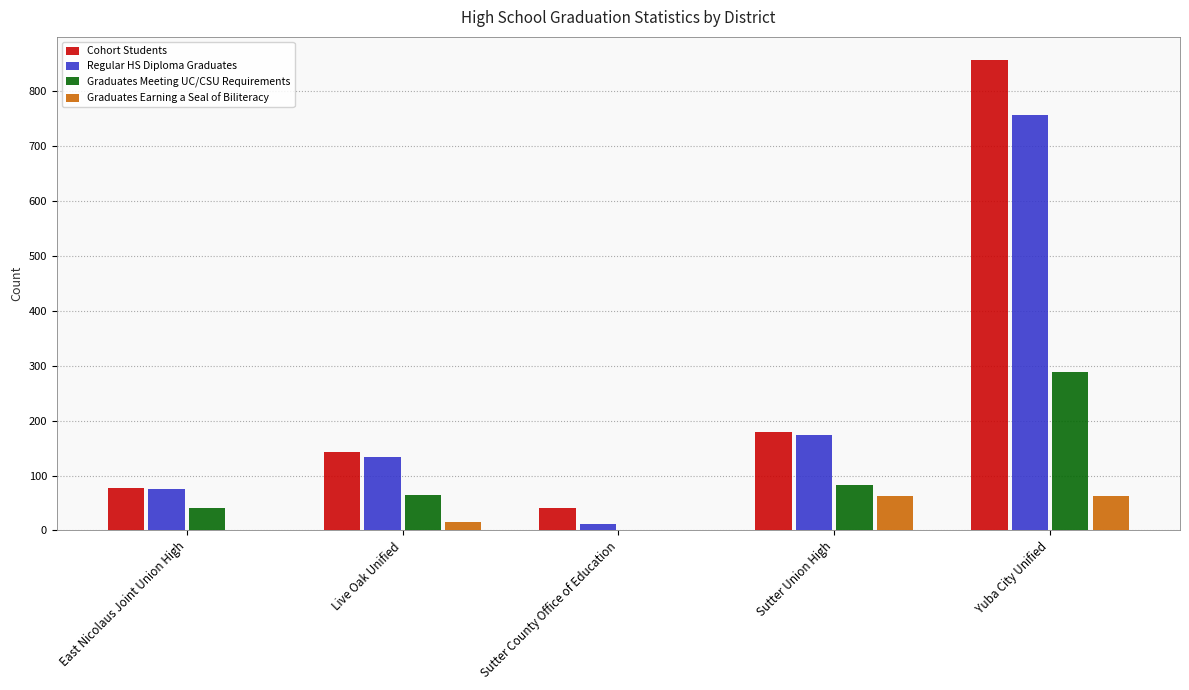

Where is Cohort Students nearest to the value 448?

Sutter Union High